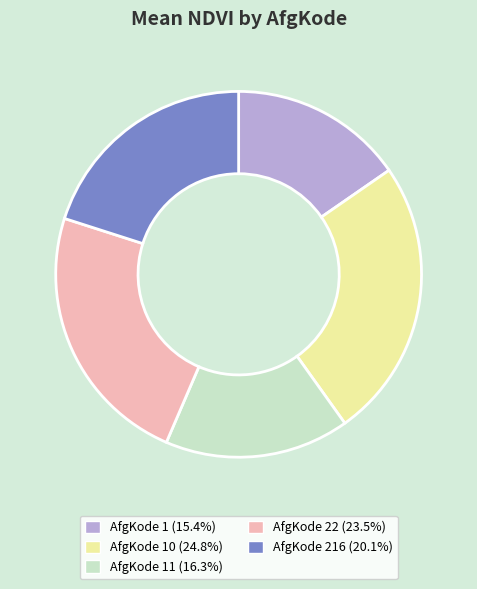

Is there a majority slice in this chart?

No